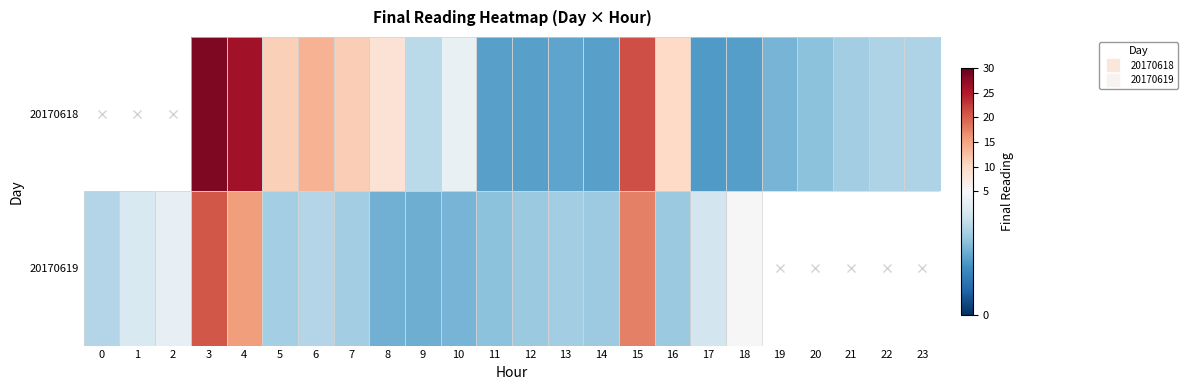

Which category has the highest value in the row_1 series?

3